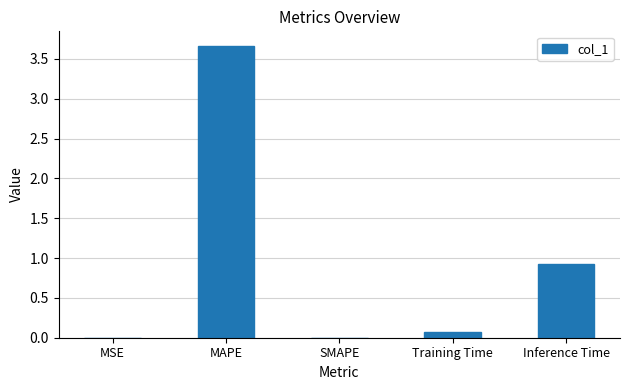

How many data points does each series have?

5